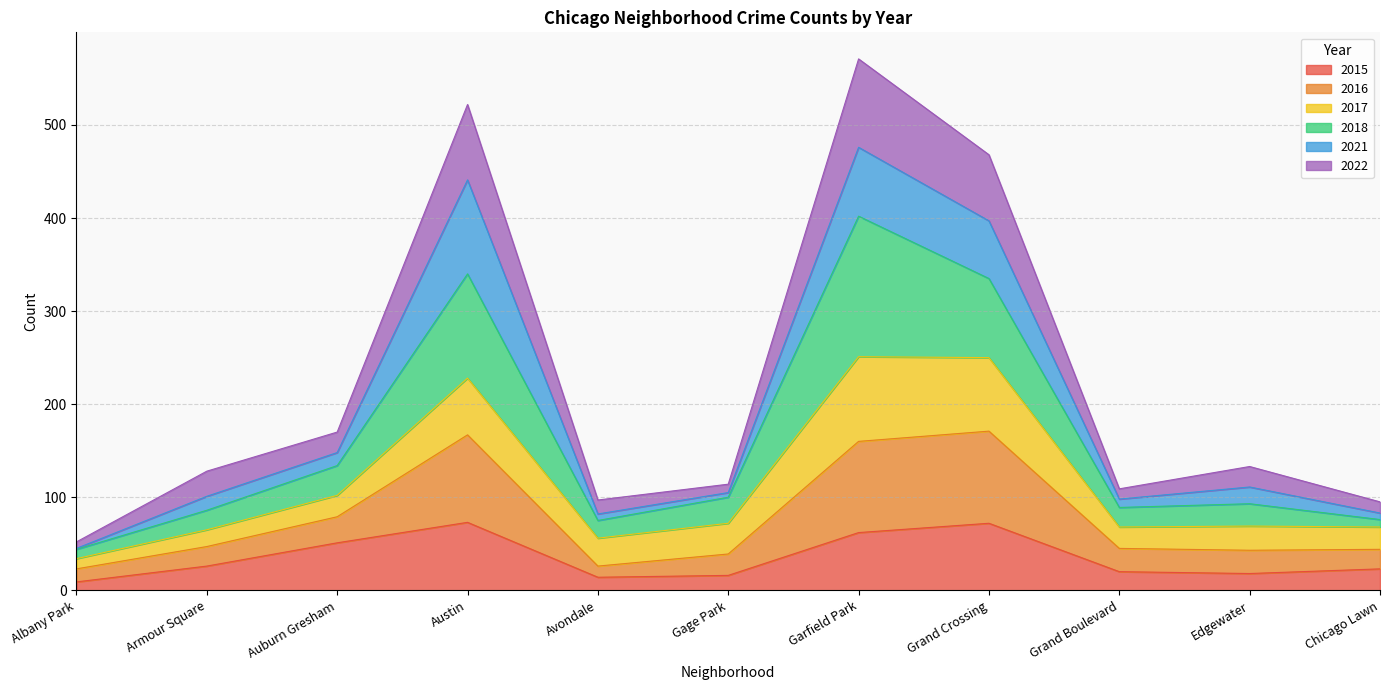

What is the label of the 3rd point from the right?

Grand Boulevard